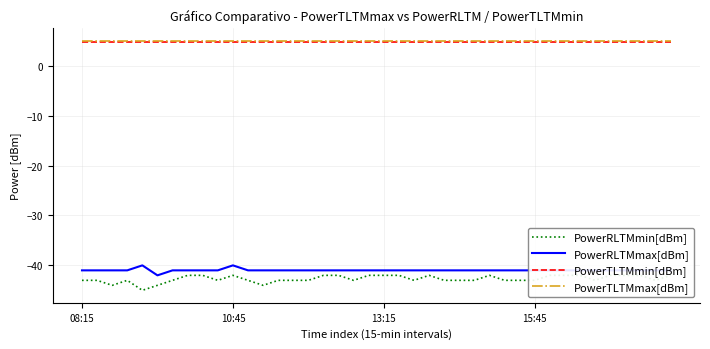

True or false: PowerTLTMmin[dBm] and PowerRLTMmax[dBm] intersect in this chart.

False